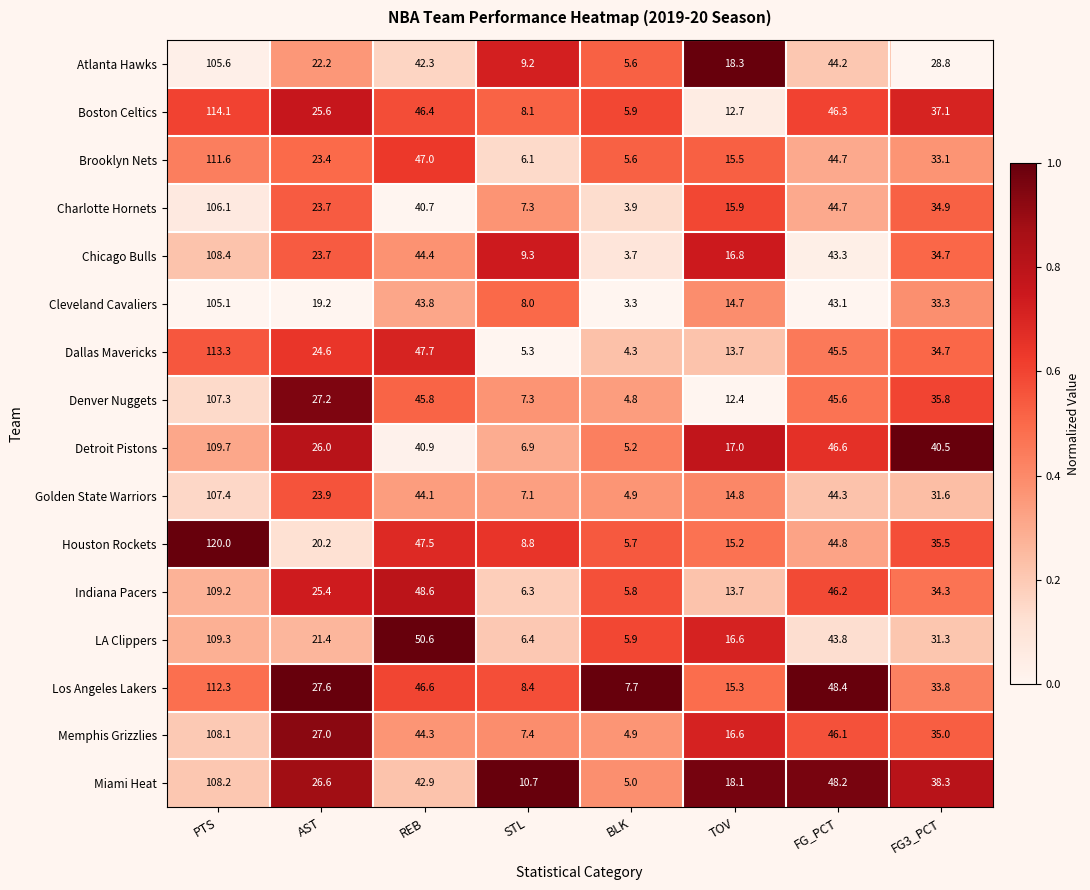

How many data points does each series have?

8